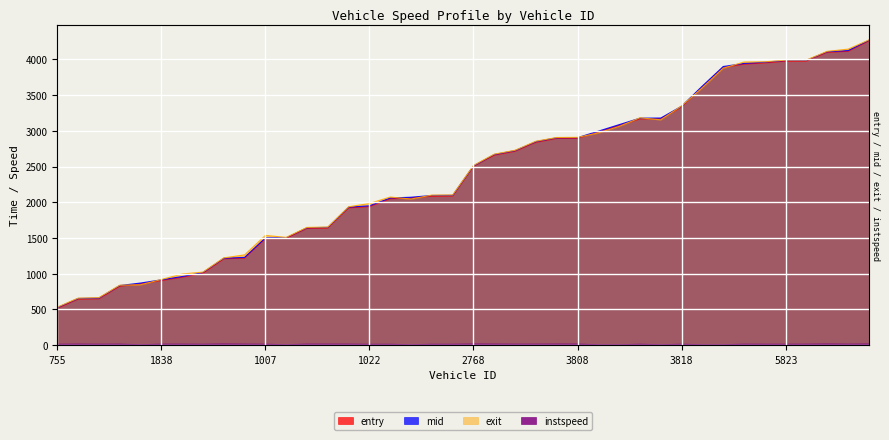

Rank the series at 747 from highest to lowest value.

exit, mid, entry, instspeed